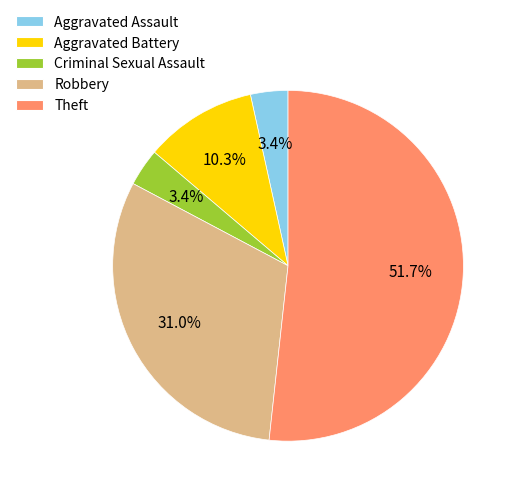

How many slices are in this pie chart?

5